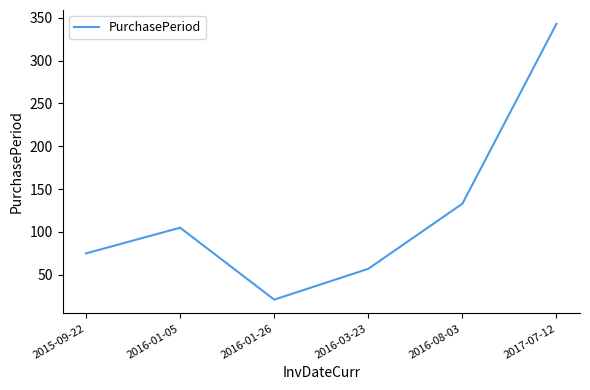

Reading left to right, what are all the values shown in this chart?

2015-09-22=75	2016-01-05=105	2016-01-26=21	2016-03-23=57	2016-08-03=133	2017-07-12=343